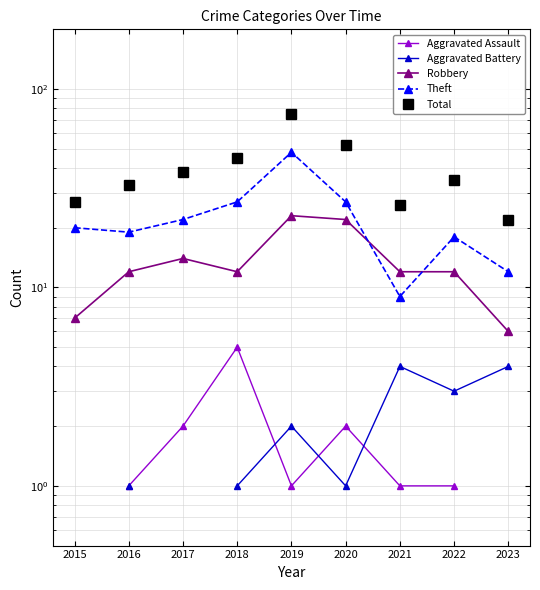

Is this an area chart (filled region under the line)?

No